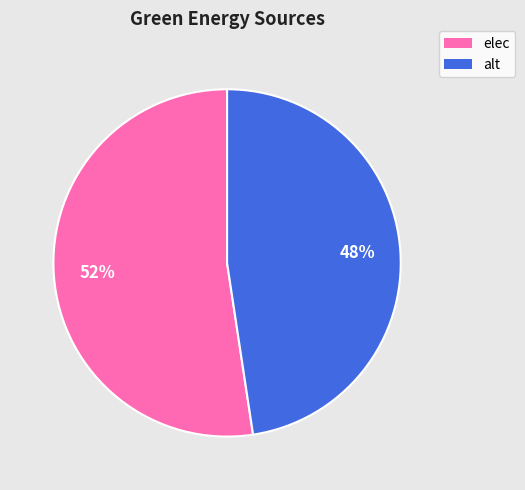

What percentage is the alt slice, to the nearest percent?

48%